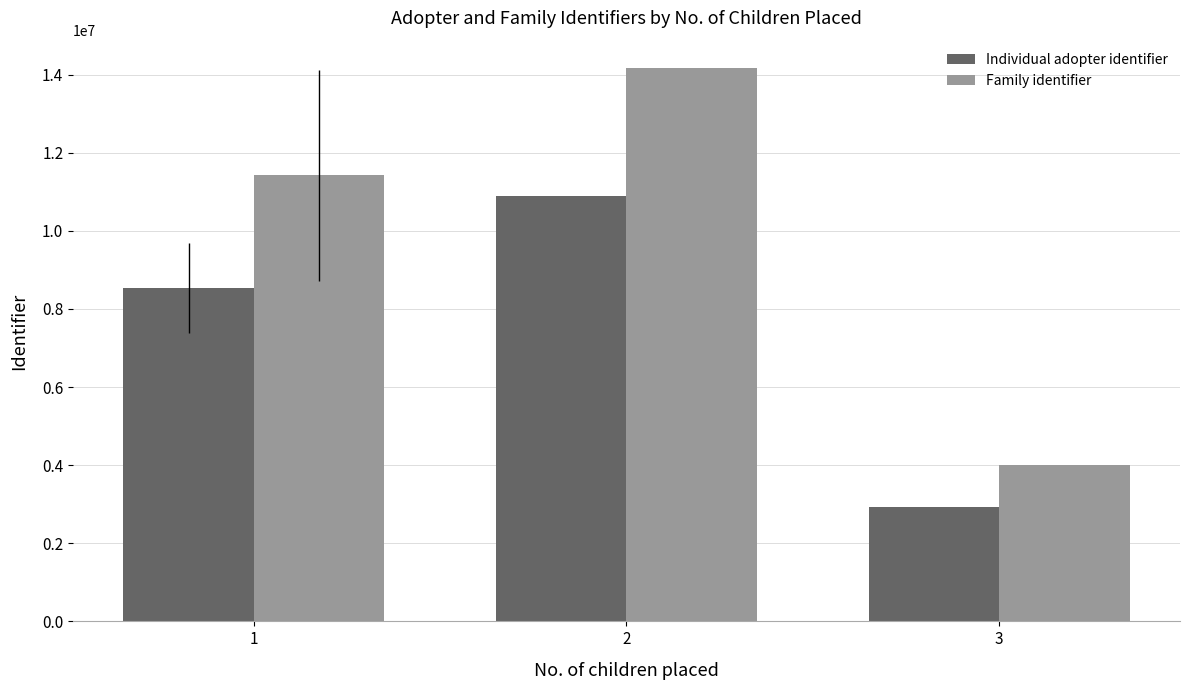

What is the total value across all series at 1?

19949551.3